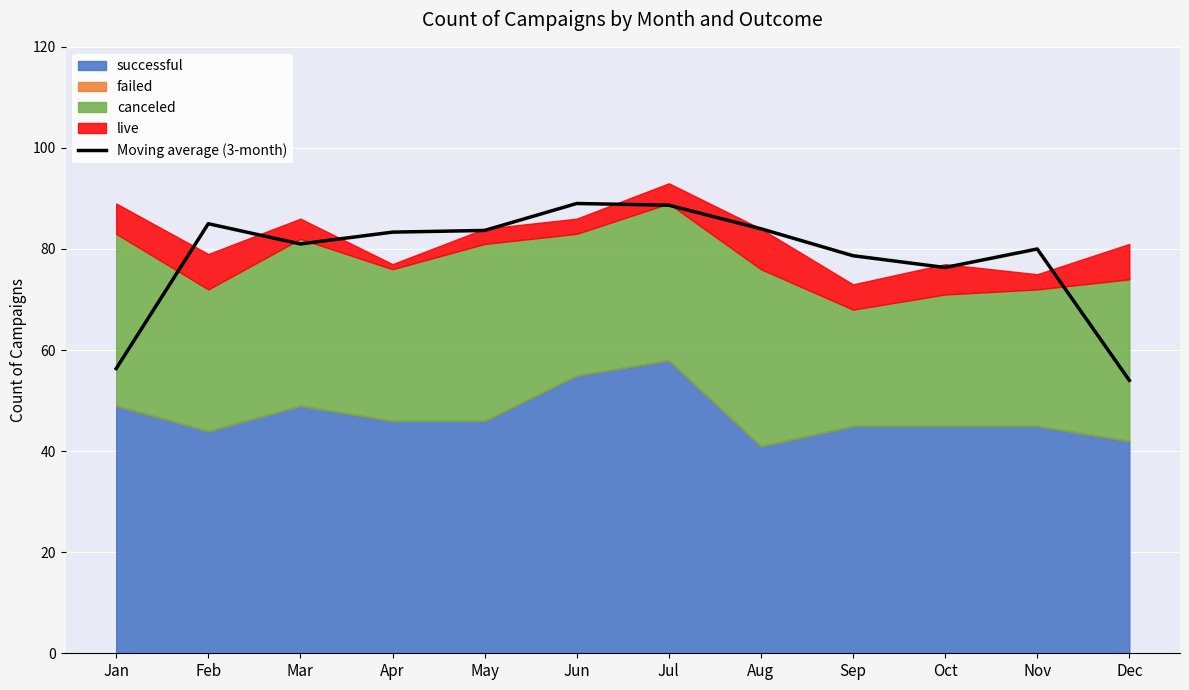

Reading left to right, extract all data points from this chart.

Jan=56.3	Feb=85.0	Mar=81.0	Apr=83.3	May=83.7	Jun=89.0	Jul=88.7	Aug=84.0	Sep=78.7	Oct=76.3	Nov=80.0	Dec=54.0